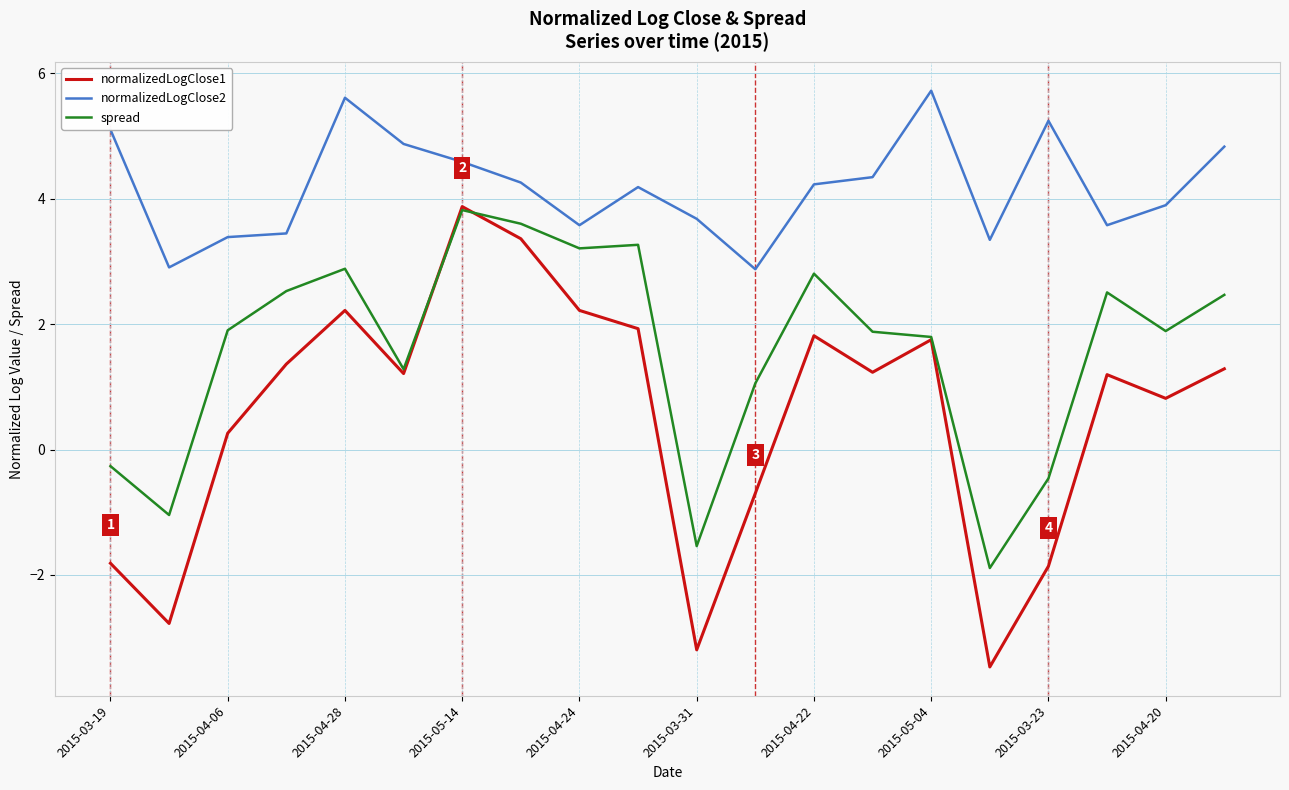

How many lines are shown in the chart?

3